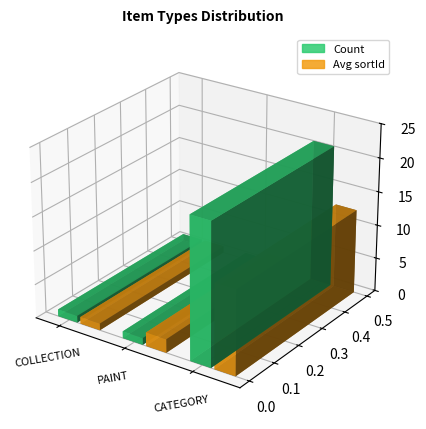

List the series in order of their overall mean, lowest first.

Avg sortId, Count